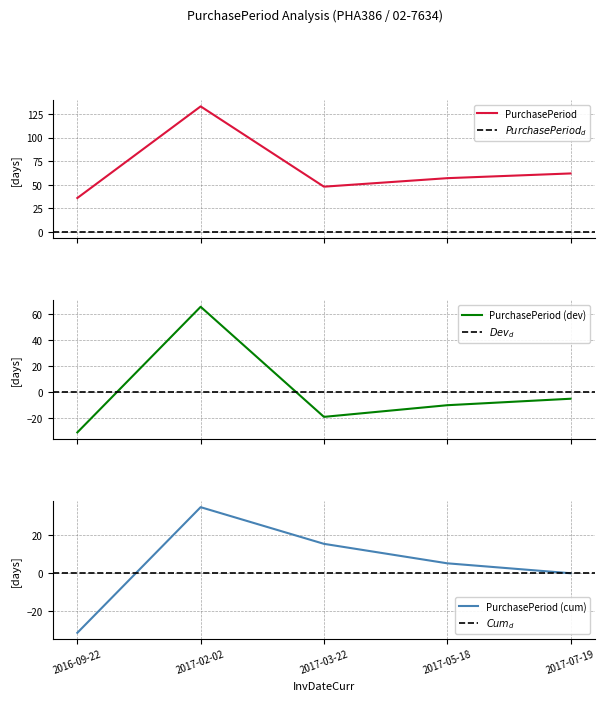

List the labels in order of value, smallest first.

2016-09-22, 2017-03-22, 2017-05-18, 2017-07-19, 2017-02-02